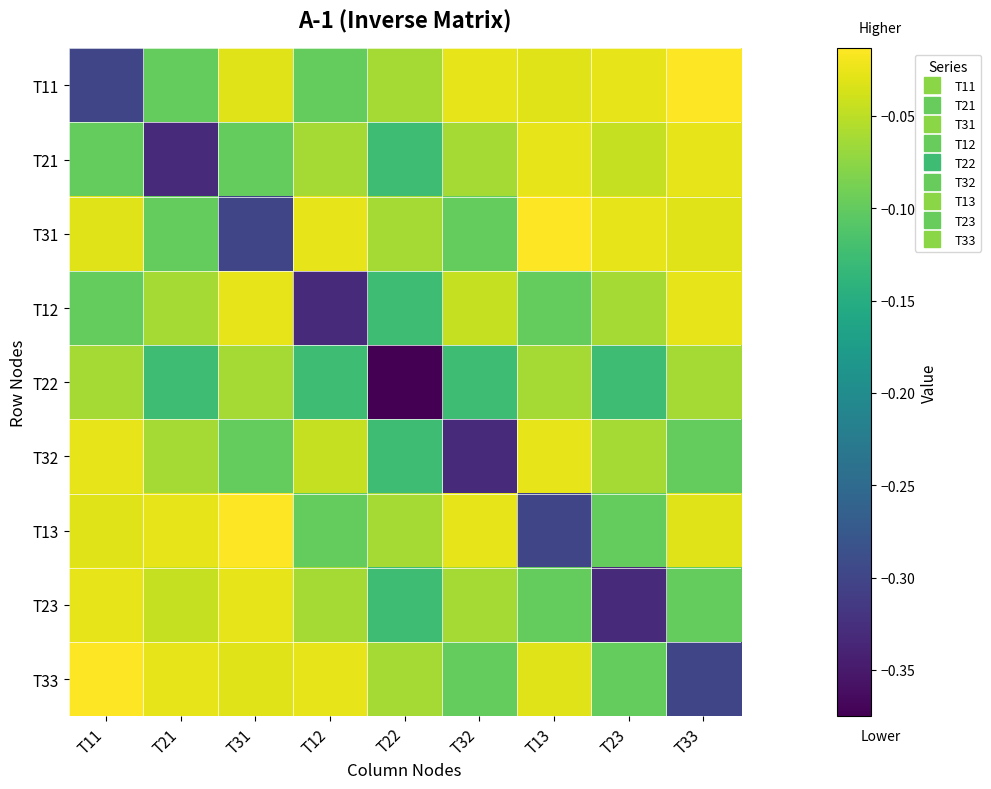

What is the minimum value shown in the chart?

-0.4